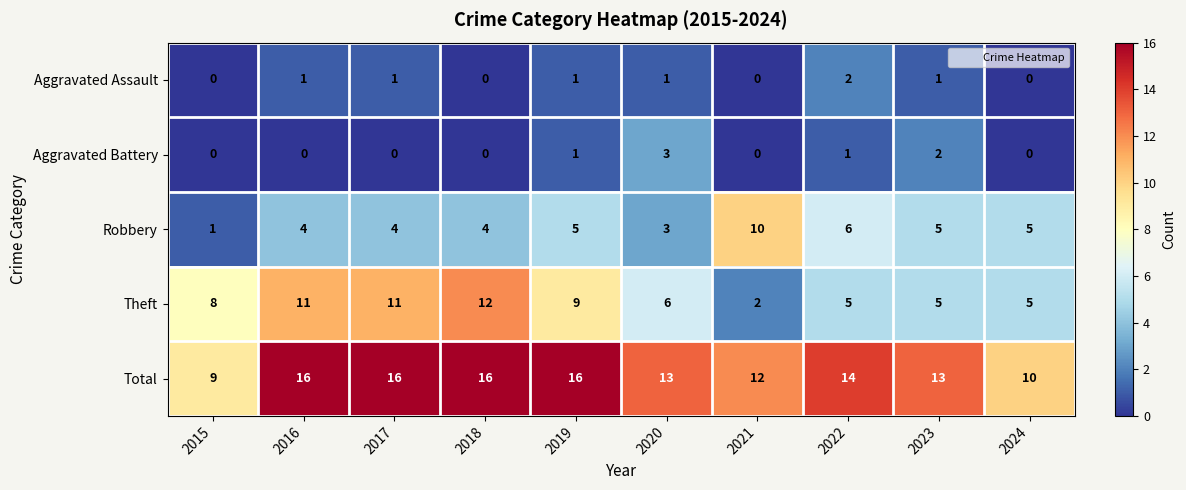

At which label does Theft reach its minimum?

2021